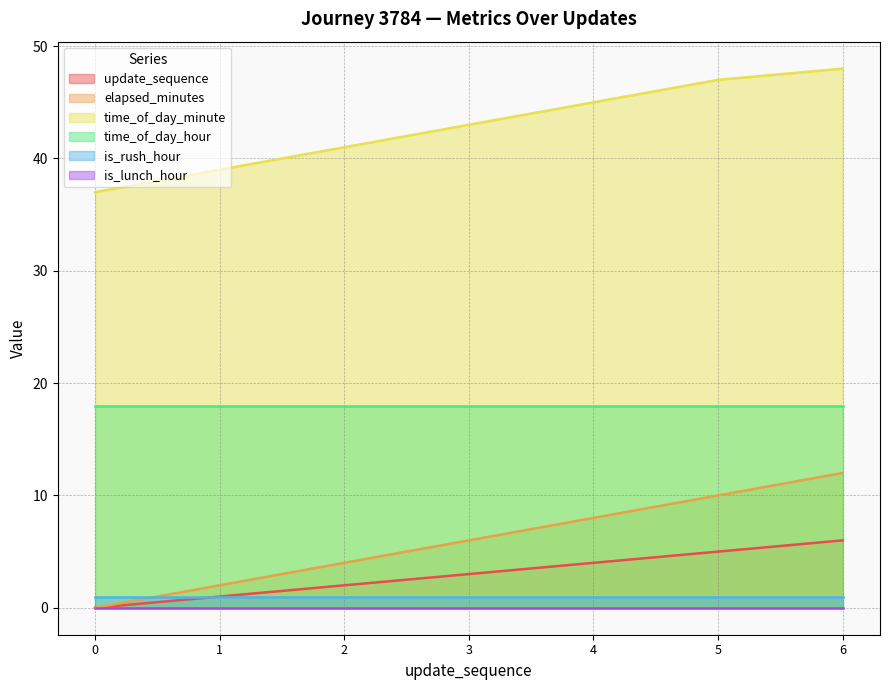

True or false: time_of_day_minute and elapsed_minutes cross at least once.

False